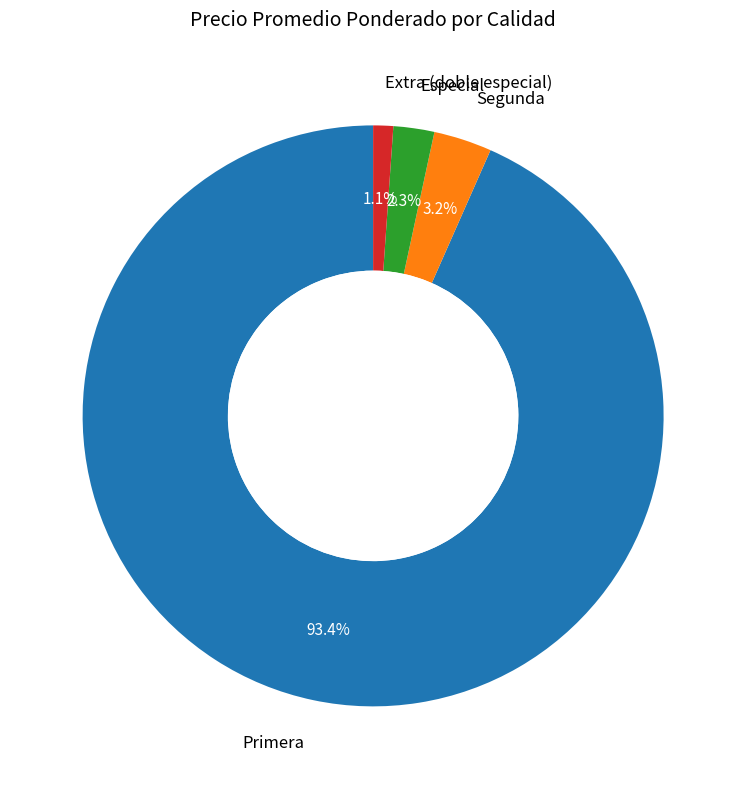

Does any single category account for the majority?

Yes